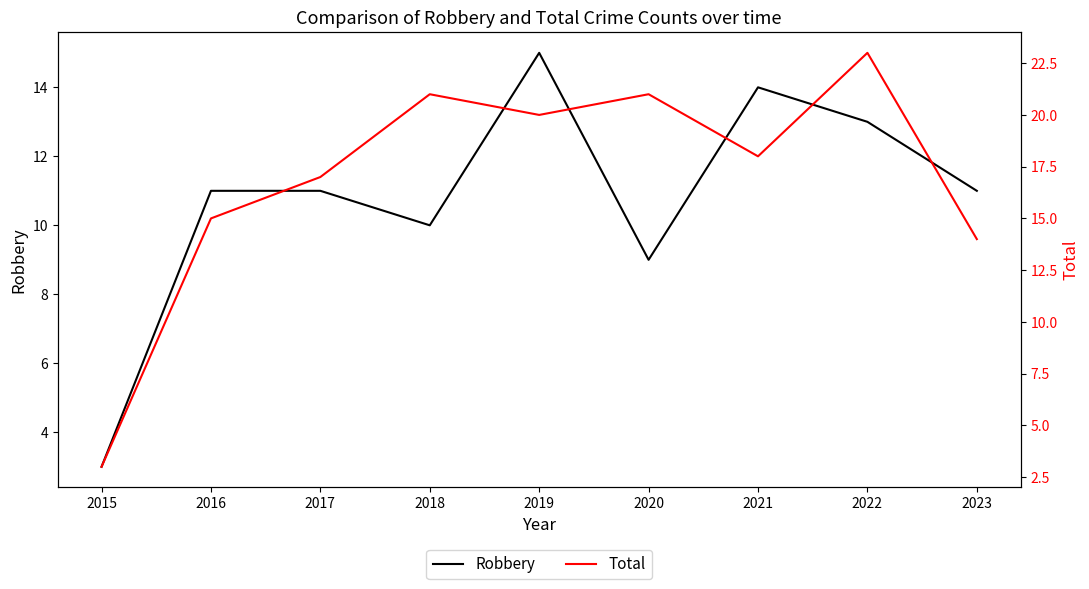

What is the minimum value shown in the chart?

3